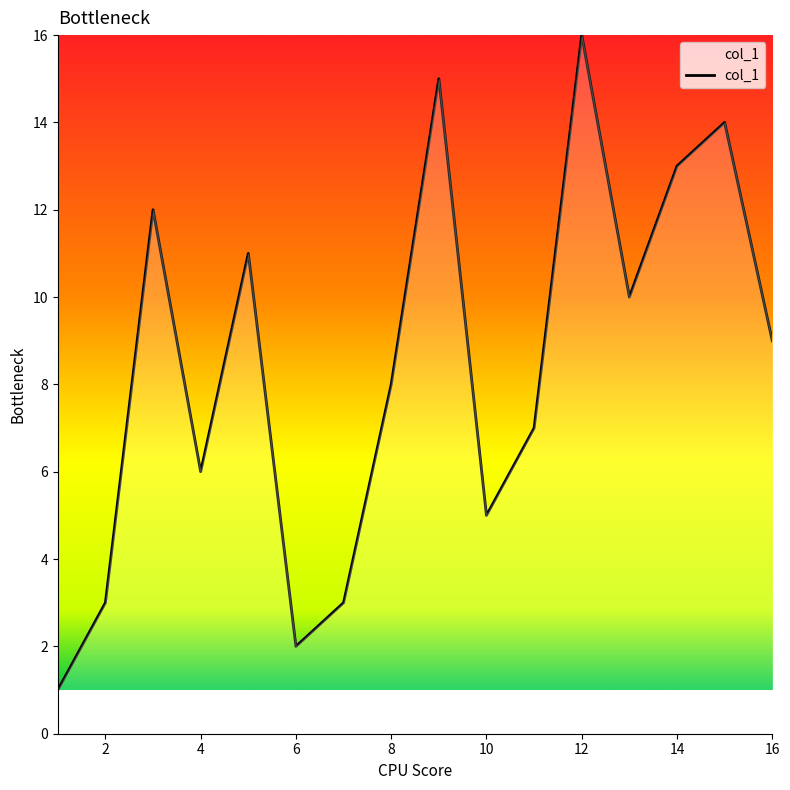

What is the maximum value shown in the chart?

16